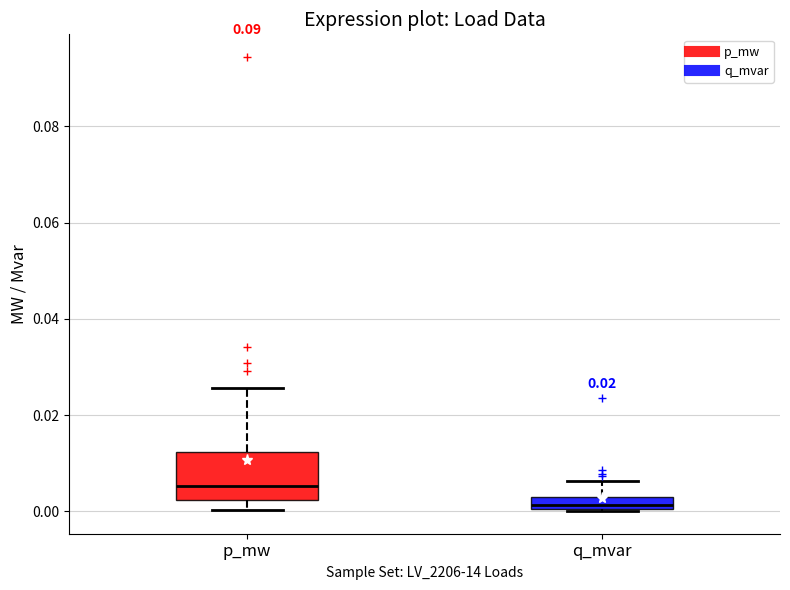

Which box's median line is the highest?

p_mw